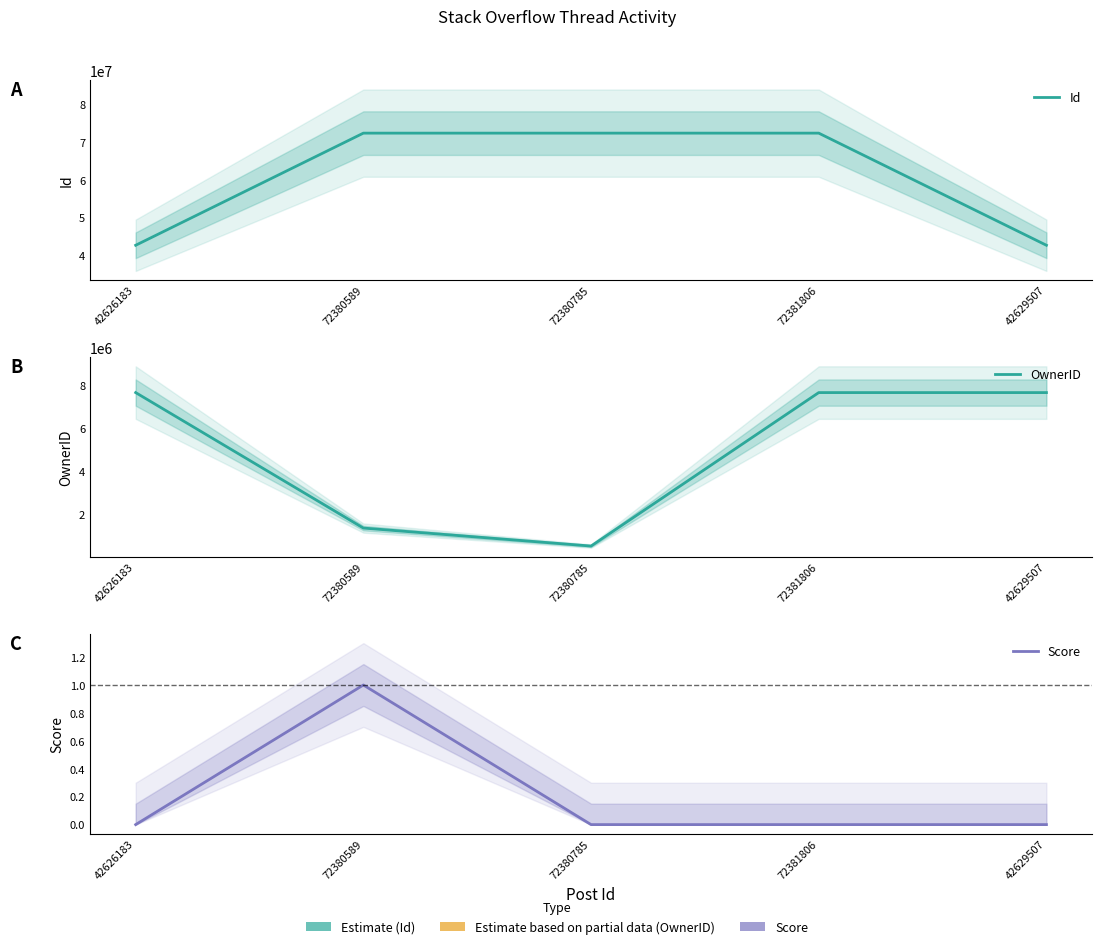

What are all the series names shown in the legend?

Id, OwnerID, Score